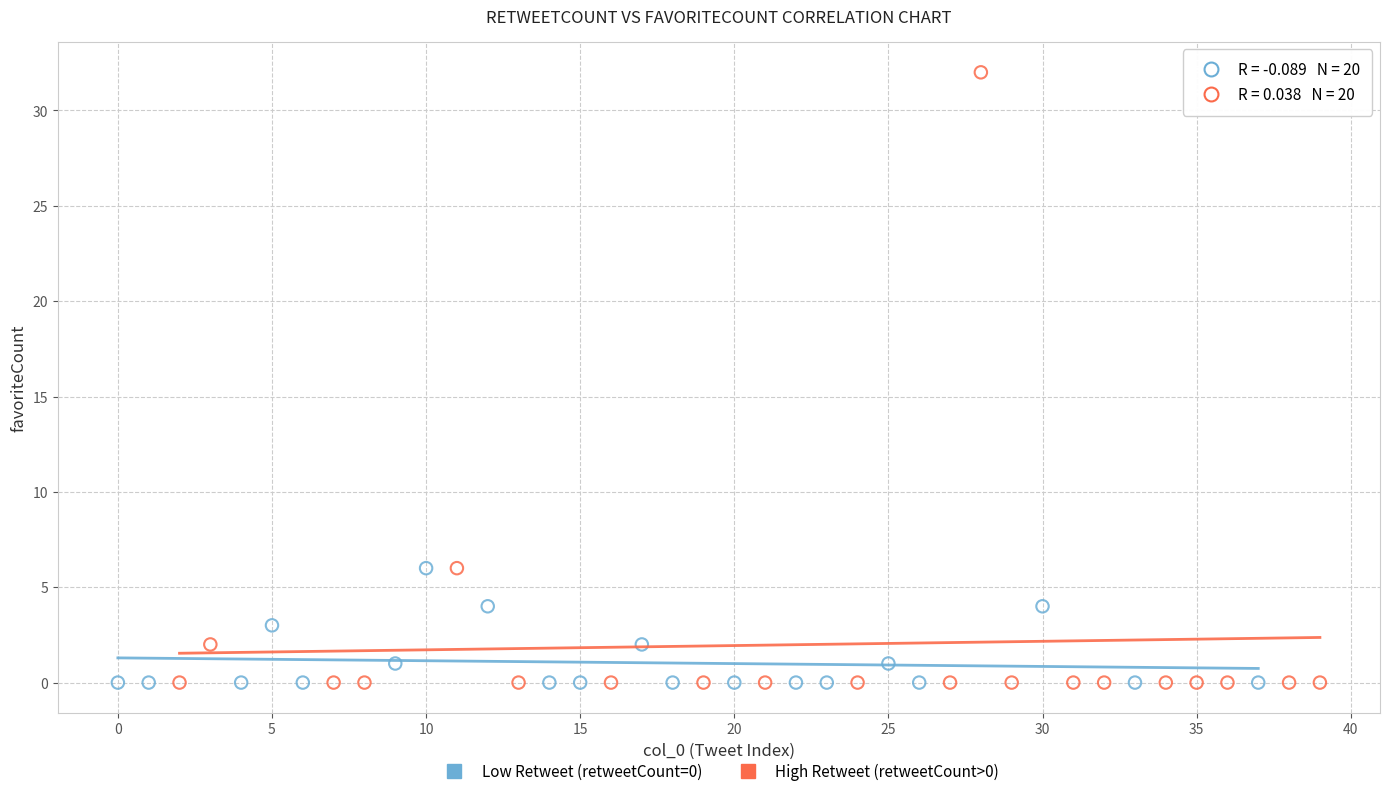

Which series has the widest spread of Y values?

High Retweet (retweetCount>0)